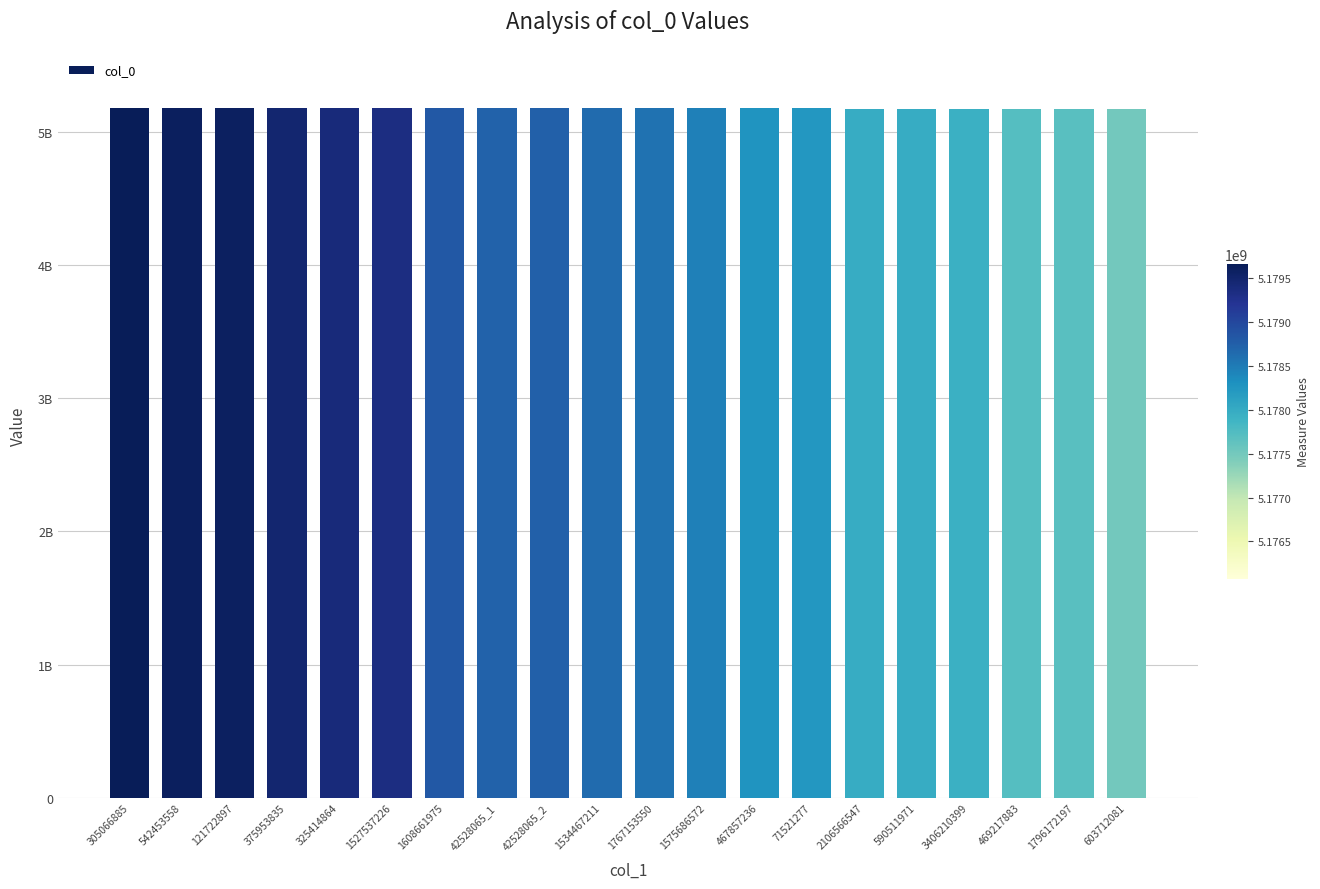

Are the bars horizontal?

No